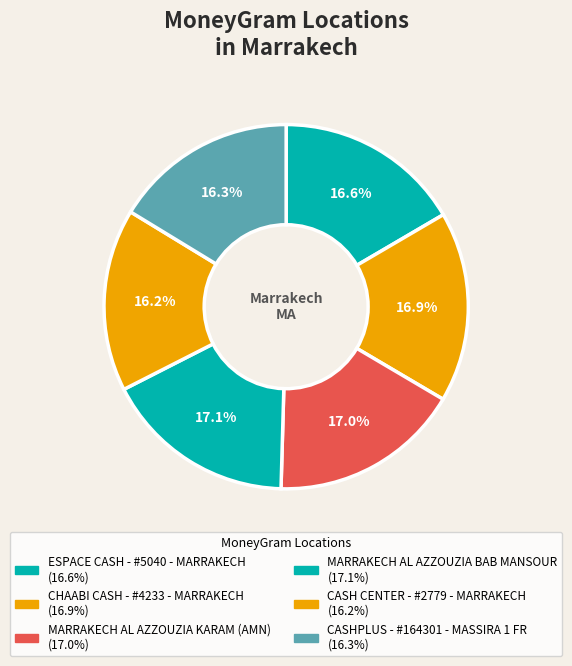

To the nearest percent, what is the combined percentage of CHAABI CASH - #4233 - MARRAKECH and CASH CENTER - #2779 - MARRAKECH?

33%